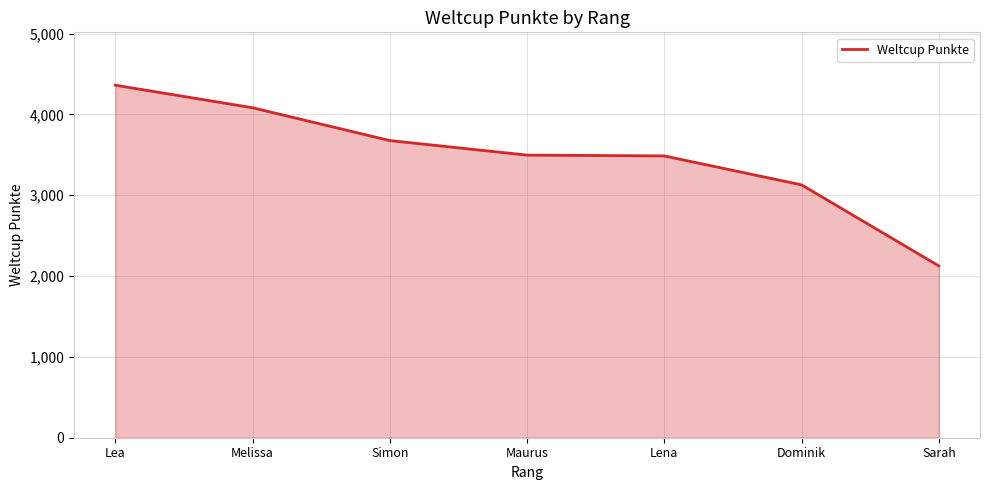

How many categories are shown in the chart?

7